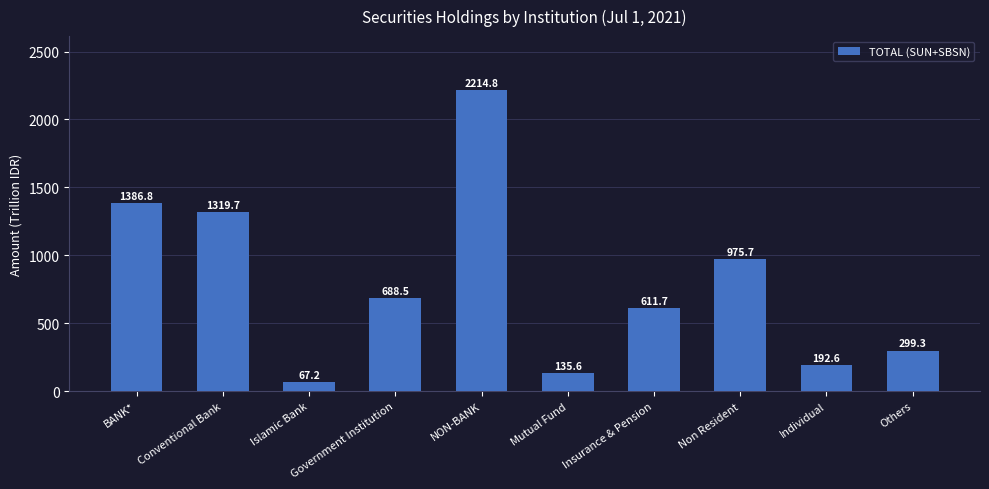

Is it true that the value at Non Resident is 975.7?

True